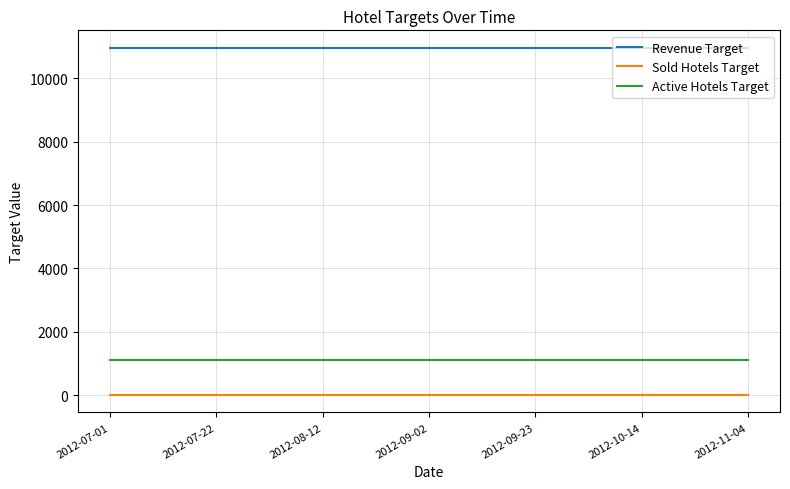

Which series has the largest total across all categories?

Revenue Target